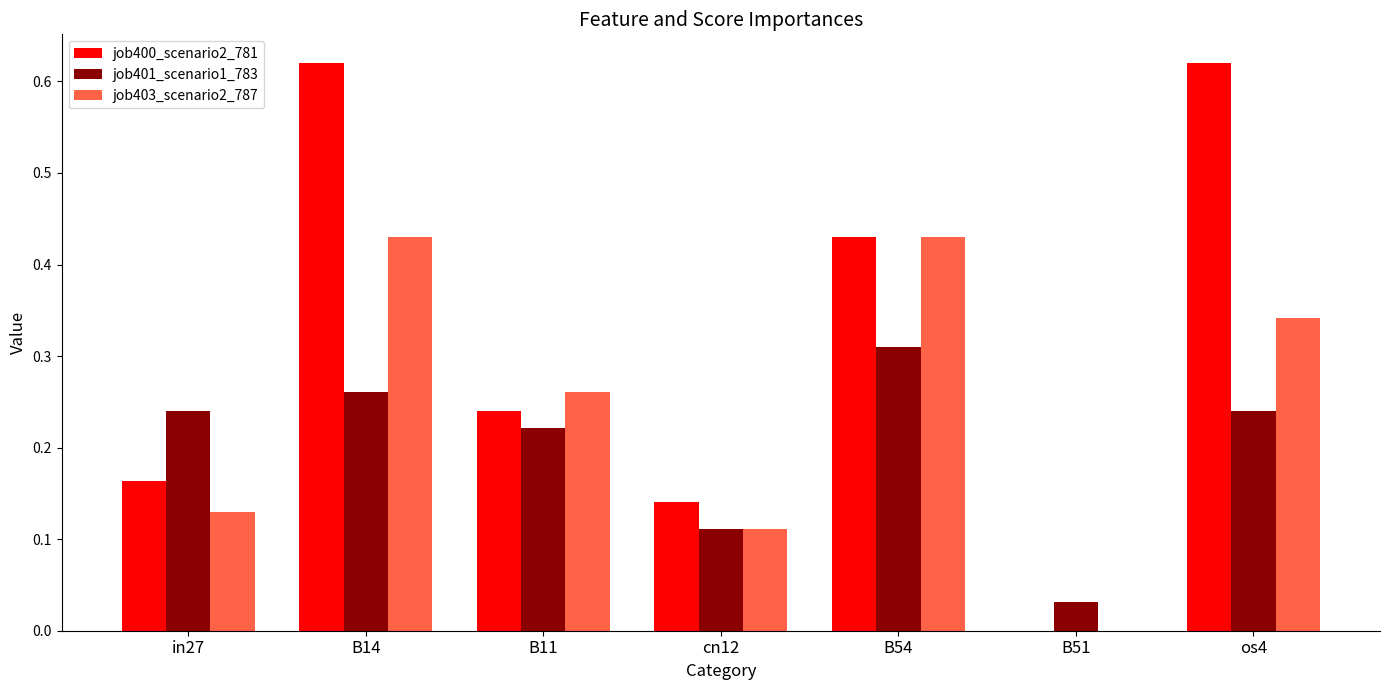

Which category has the highest value in the job401_scenario1_783 series?

B54